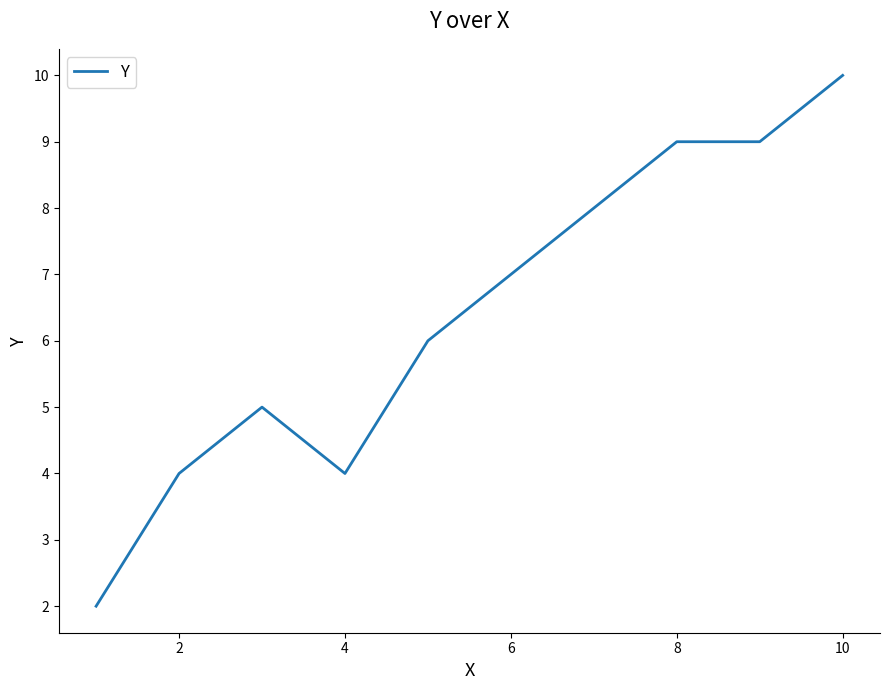

What is the greatest value displayed?

10